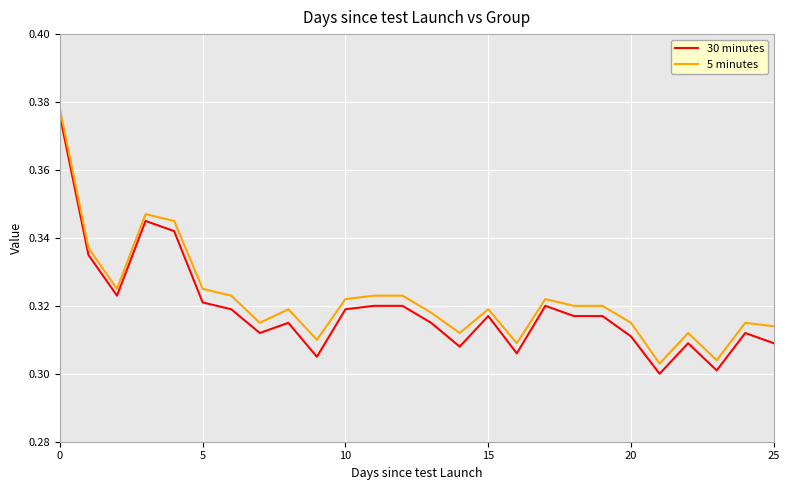

List the series in order of their overall mean, lowest first.

30 minutes, 5 minutes